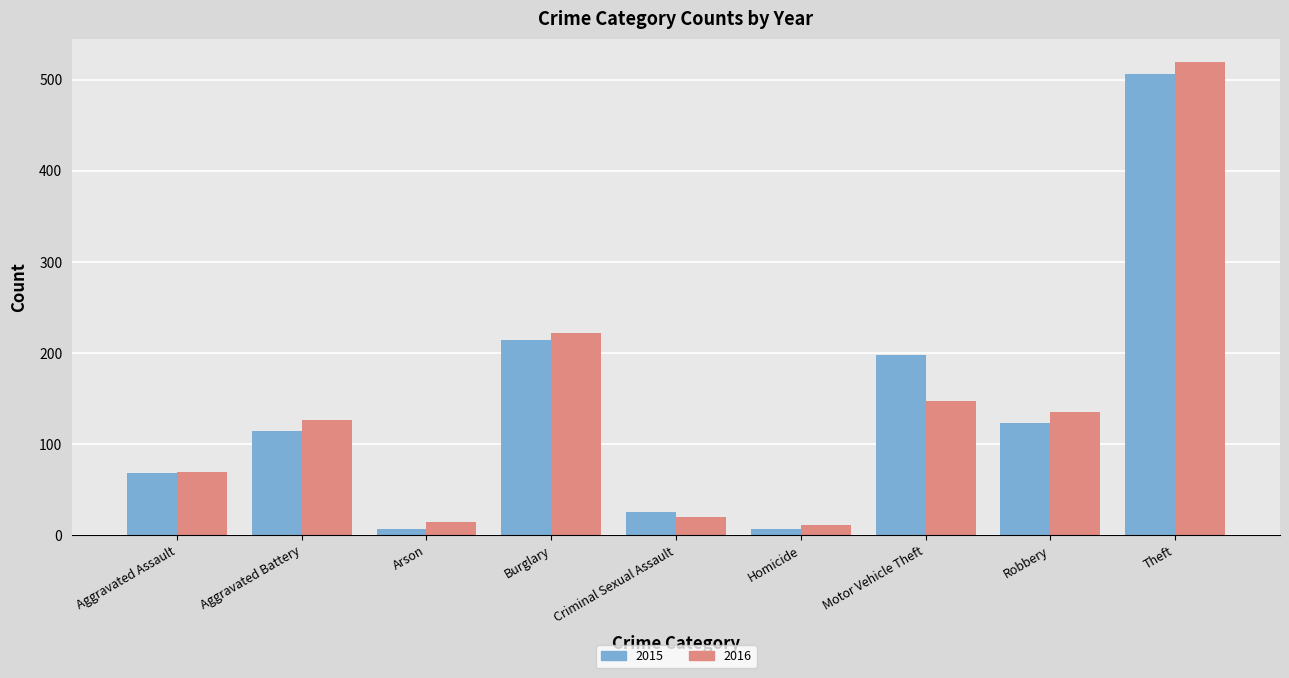

Reading left to right, list all the values displayed in this chart.

2015: Aggravated Assault=68	Aggravated Battery=114	Arson=7	Burglary=214	Criminal Sexual Assault=25	Homicide=7	Motor Vehicle Theft=198	Robbery=123	Theft=506
2016: Aggravated Assault=69	Aggravated Battery=127	Arson=14	Burglary=222	Criminal Sexual Assault=20	Homicide=11	Motor Vehicle Theft=147	Robbery=135	Theft=519